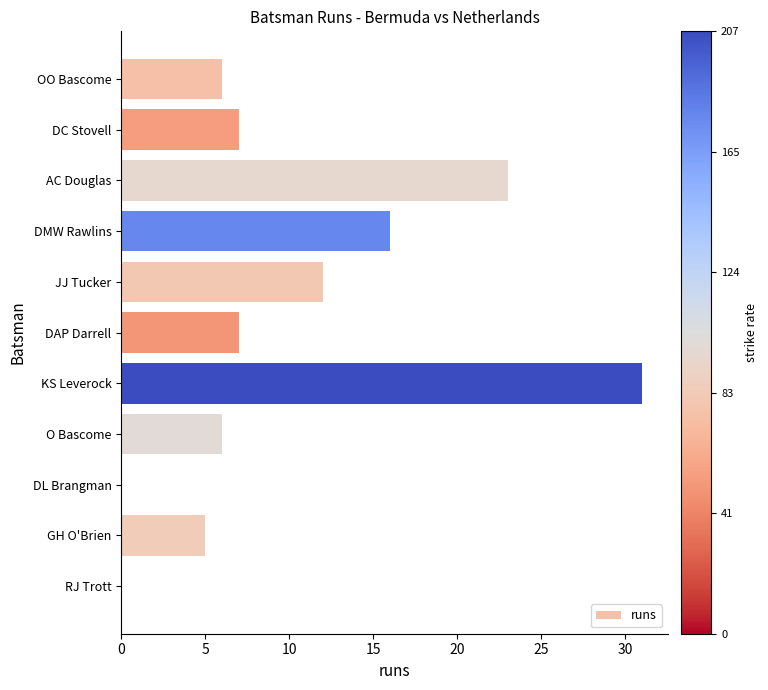

True or false: the data shows 7 at DC Stovell.

True